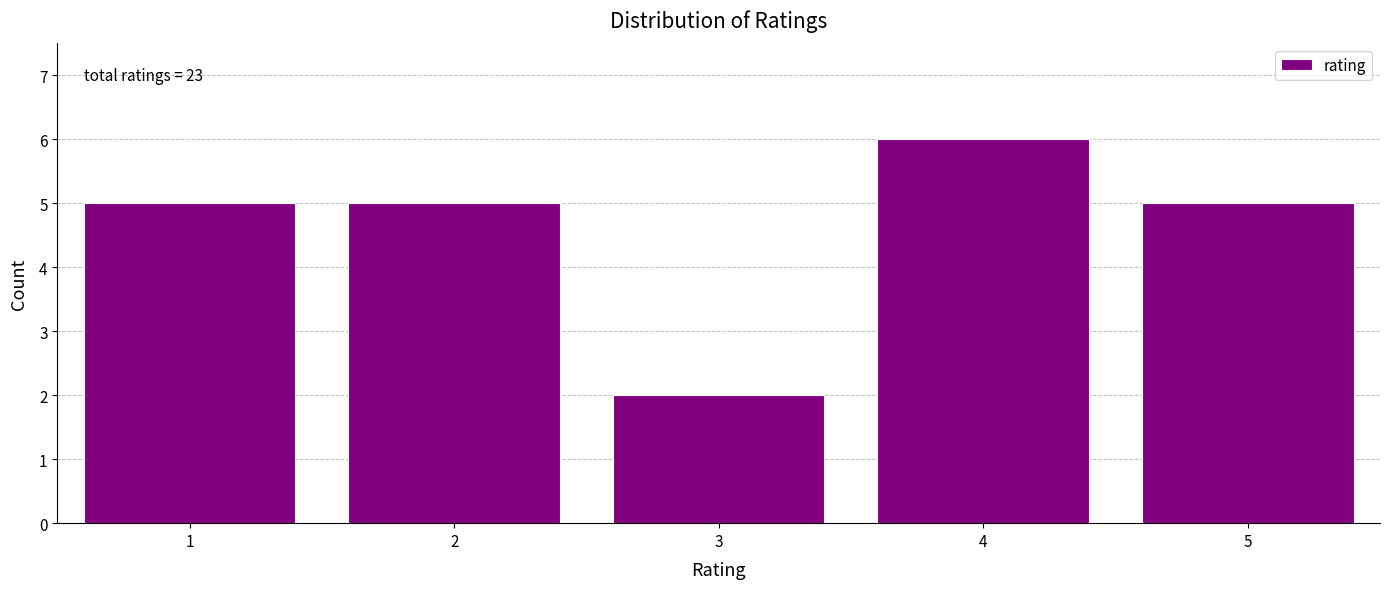

Which range on the x-axis has the tallest bar?

3.5 to 4.5